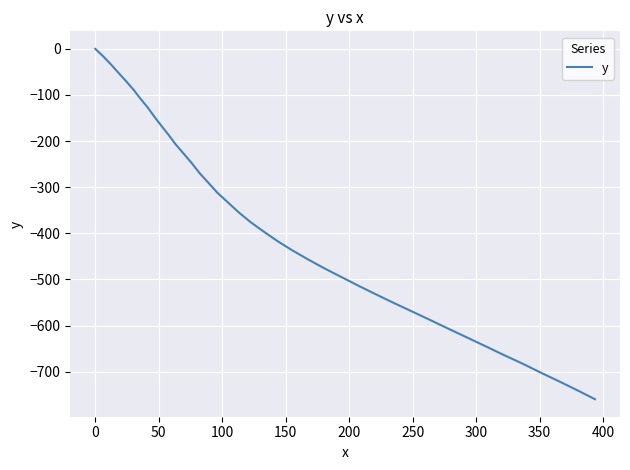

What is the minimum value shown in the chart?

-759.6